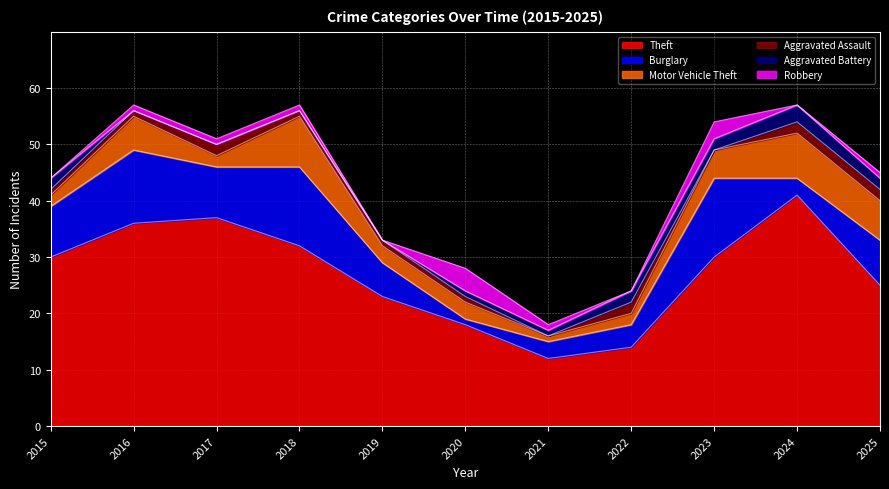

At which category does Motor Vehicle Theft reach its first local peak?

2016